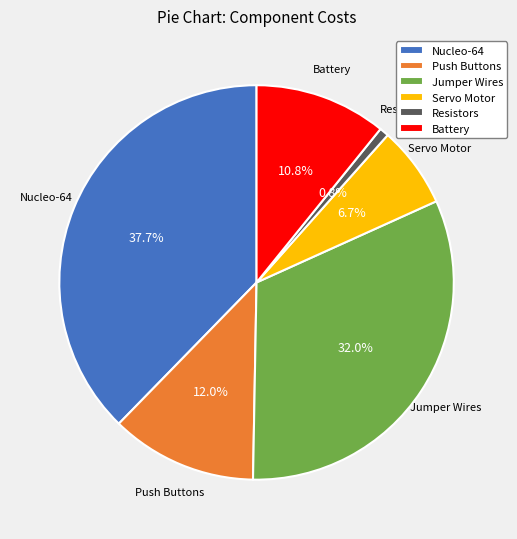

To the nearest percent, what percentage of the pie is Push Buttons?

12%